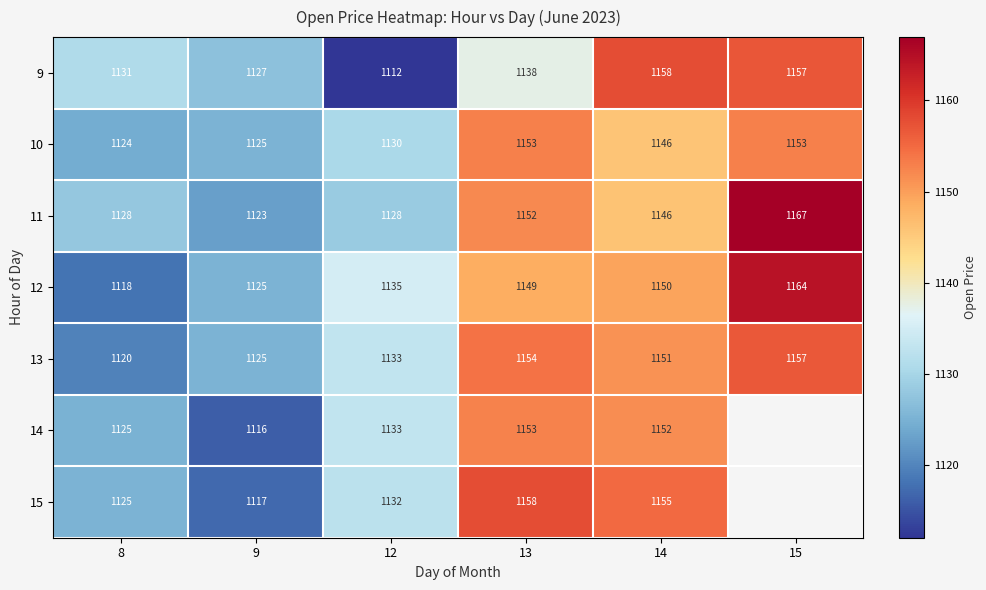

At how many categories does at least one series exceed 1119?

6